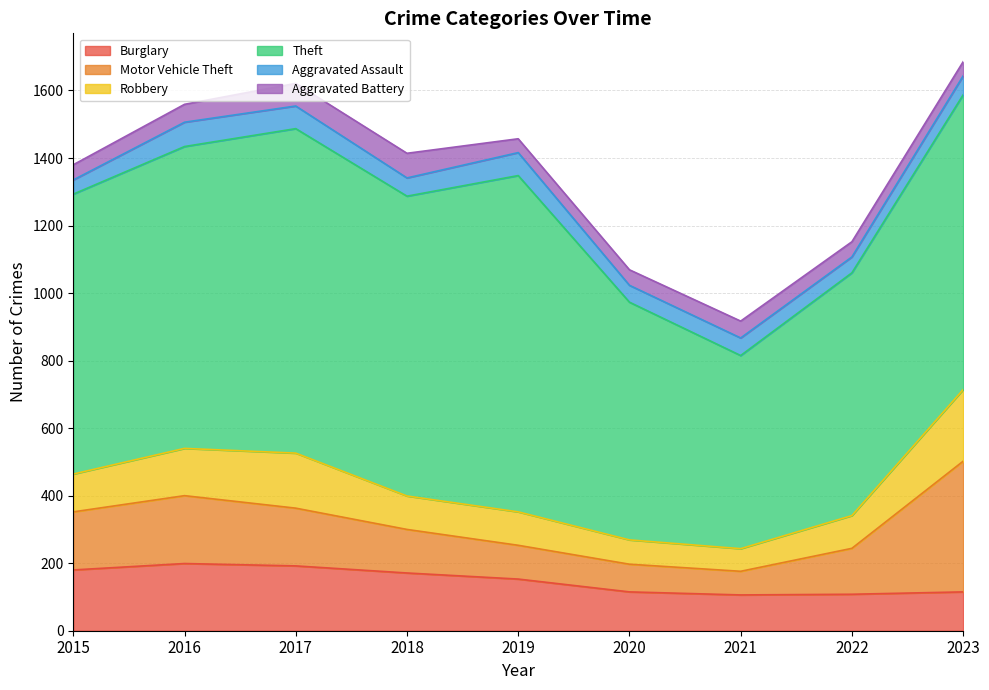

What is the value of the Theft point at the 2nd from the left?

894